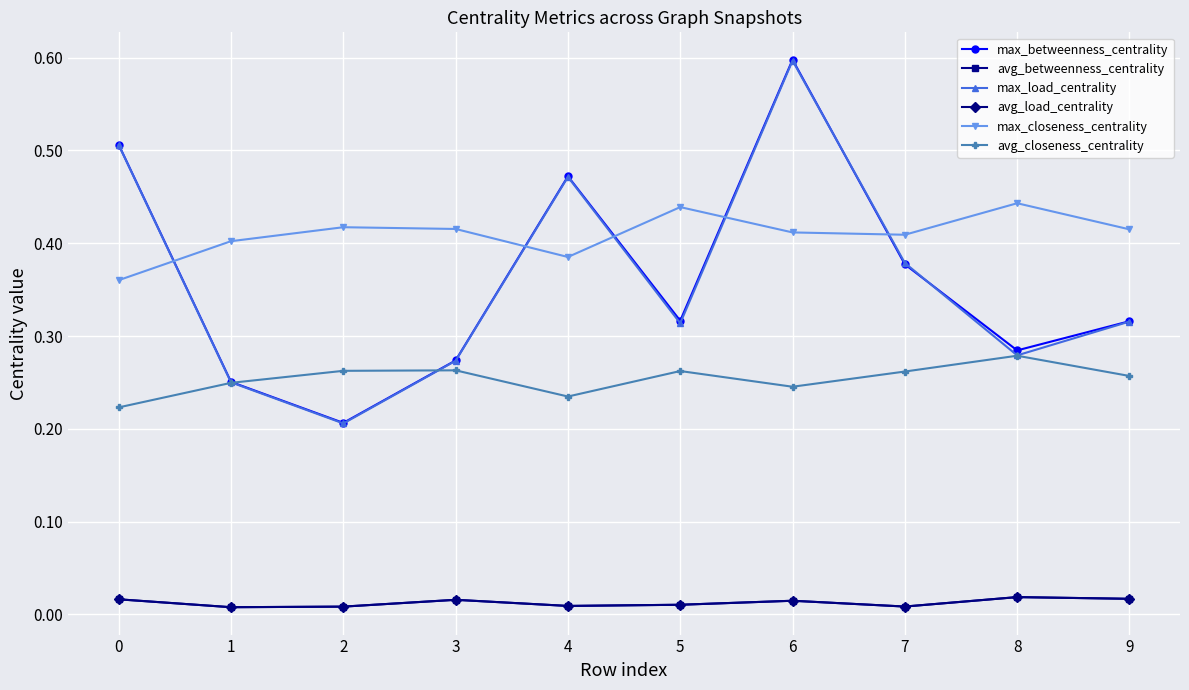

What is the sum of all max_closeness_centrality values?

4.1